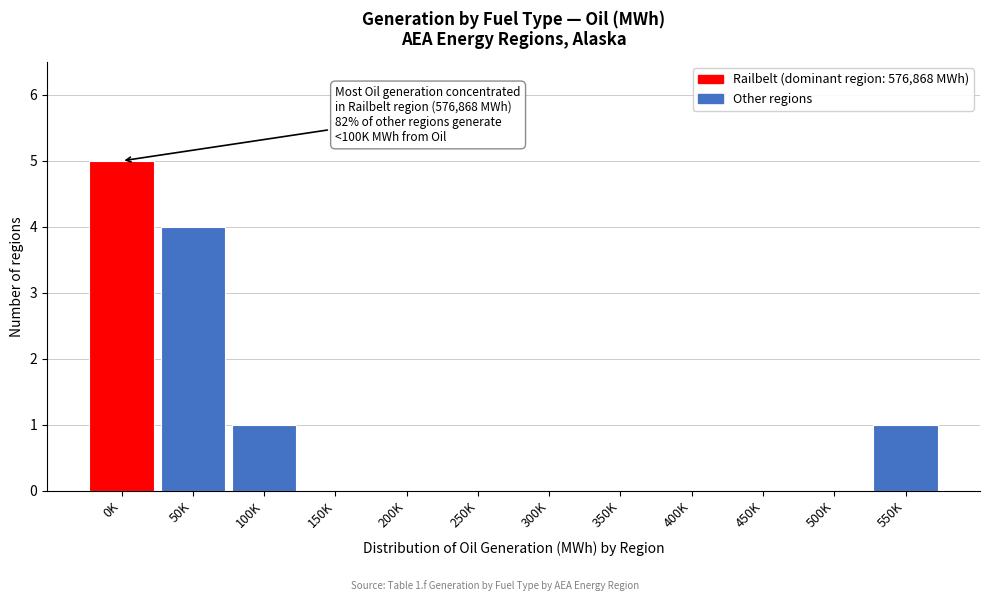

Reading left to right, list all the values displayed in this chart.

0K=5	50K=4	100K=1	150K=0	200K=0	250K=0	300K=0	350K=0	400K=0	450K=0	500K=0	550K=1